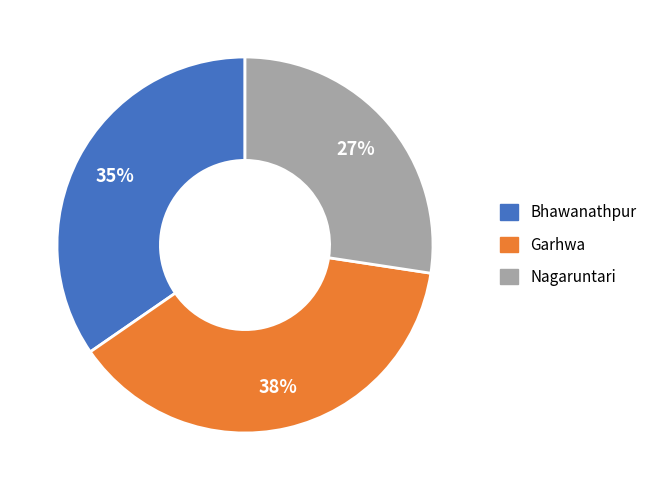

Does Nagaruntari account for over 50% of the chart?

No